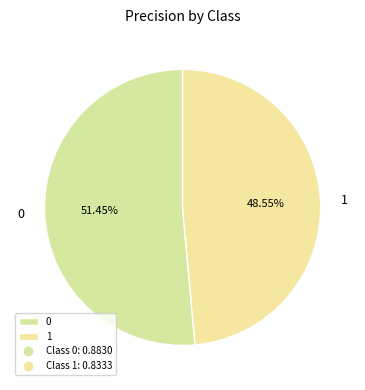

To the nearest percent, what is the combined percentage of 0 and 1?

100%